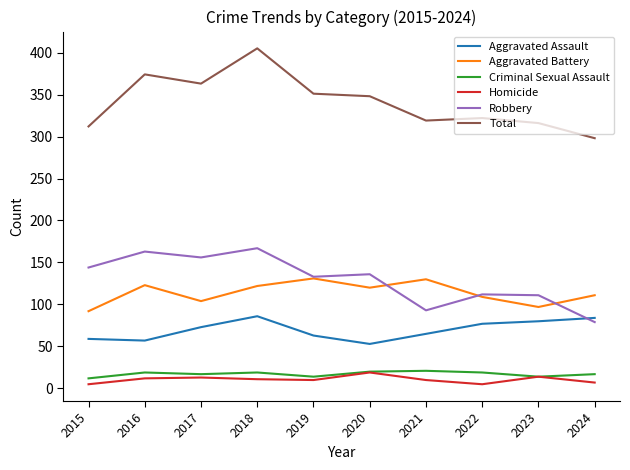

At which category is the sum across all series the highest?

2018